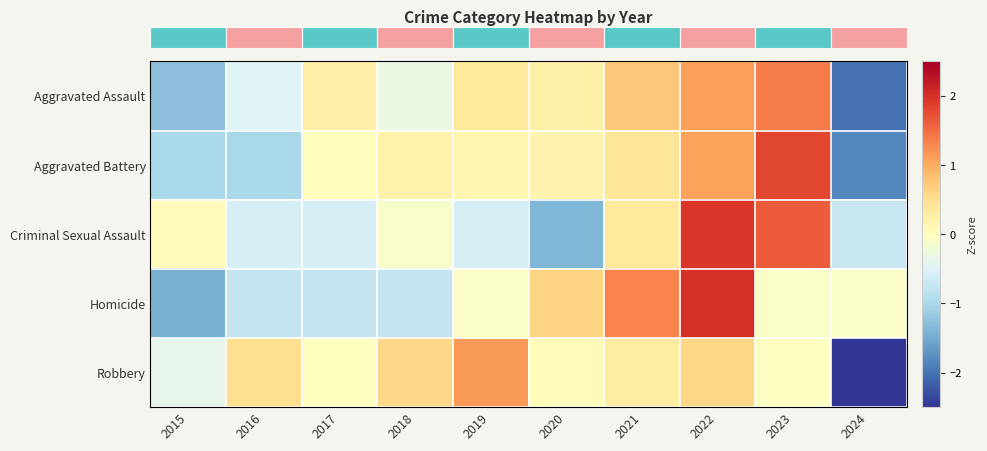

Reading left to right, what are all the values shown in this chart?

row_0: -1.3	-0.5	0.3	-0.3	0.4	0.2	0.7	1.1	1.4	-2.0
row_1: -1.0	-1.0	0.0	0.2	0.1	0.2	0.4	1.1	1.8	-1.8
row_2: 0.0	-0.6	-0.6	-0.1	-0.6	-1.4	0.4	1.9	1.6	-0.7
row_3: -1.5	-0.8	-0.8	-0.8	-0.1	0.6	1.3	2.0	-0.1	-0.1
row_4: -0.4	0.5	0.0	0.6	1.1	0.0	0.3	0.6	-0.0	-2.7